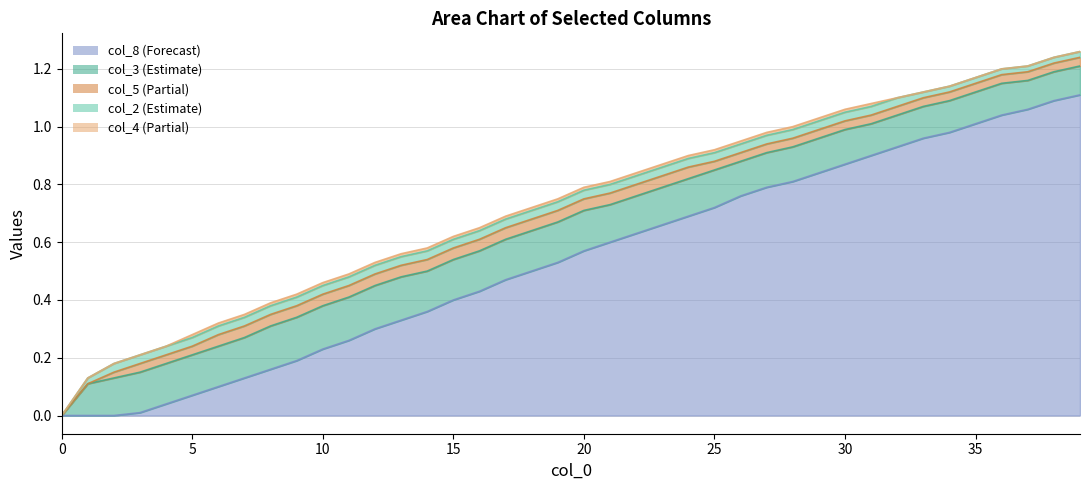

At which label does col_4 reach its peak?

5